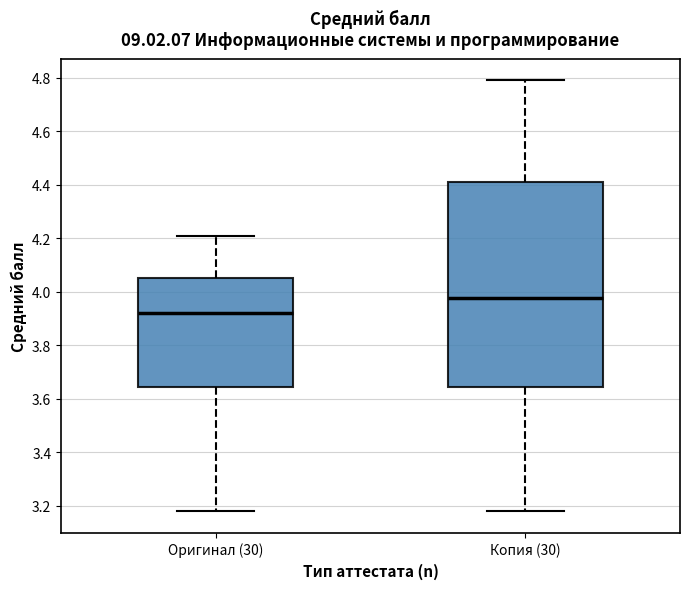

Where is the upper edge of the box for Копия (30) on the y-axis? The values are not printed on the chart, so give them approximately, as read against the axis.

4.42